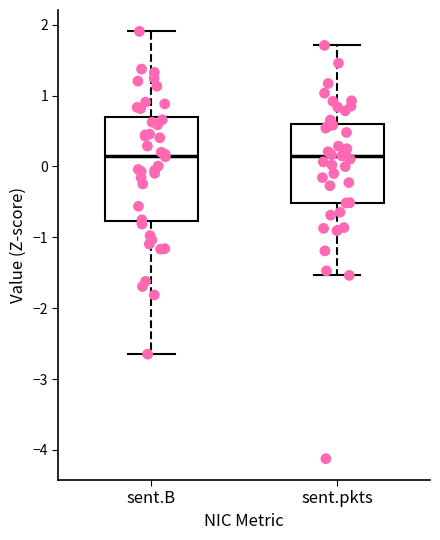

Comparing the boxes themselves (not the whiskers), which one is the tallest?

sent.B